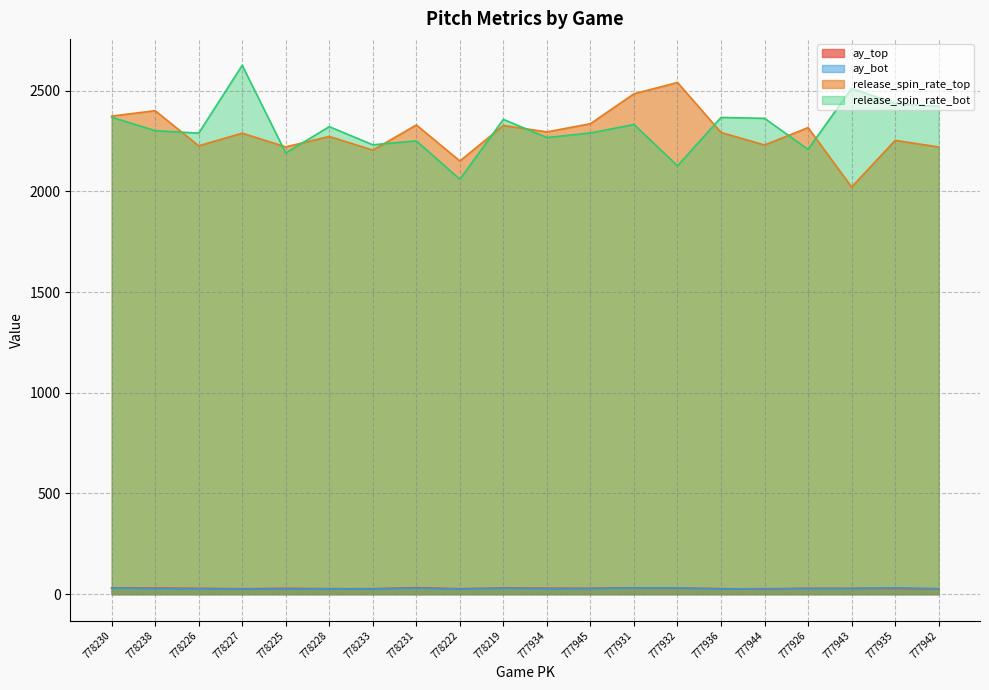

How many series are shown in this chart?

4